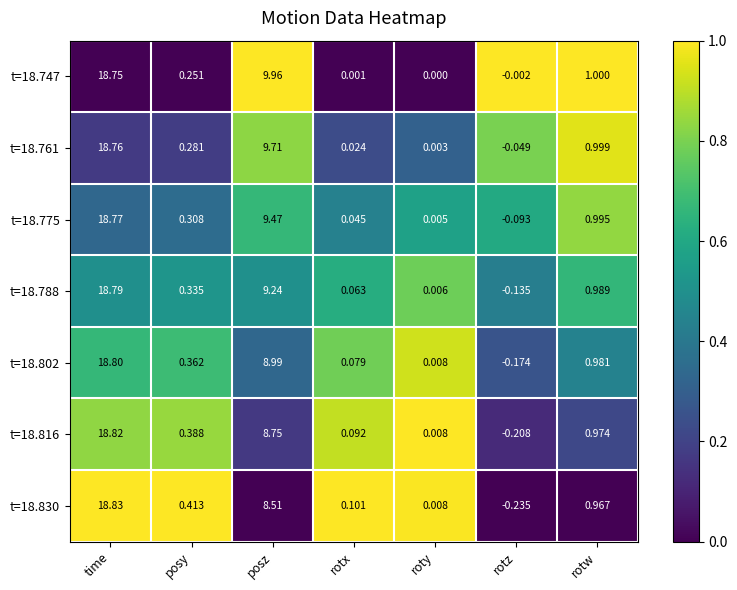

Rank the categories by t=18.816 value from lowest to highest.

rotz, roty, rotx, posy, rotw, posz, time